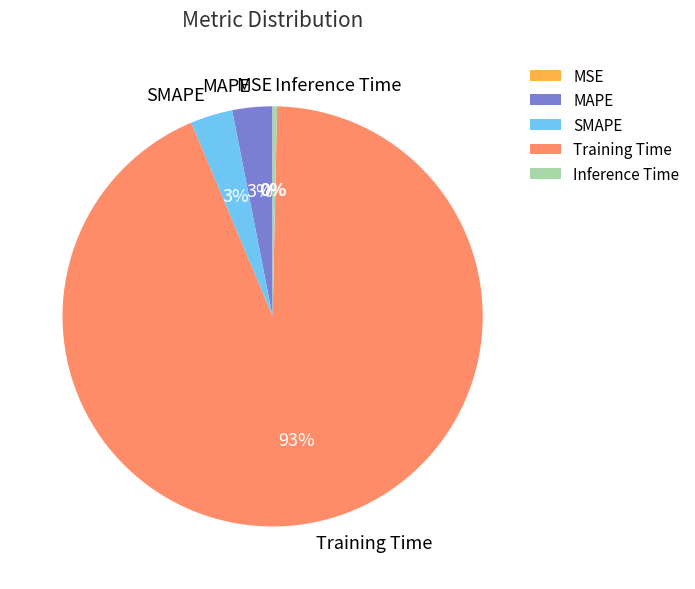

Is the sum of Inference Time and Training Time greater than half?

Yes